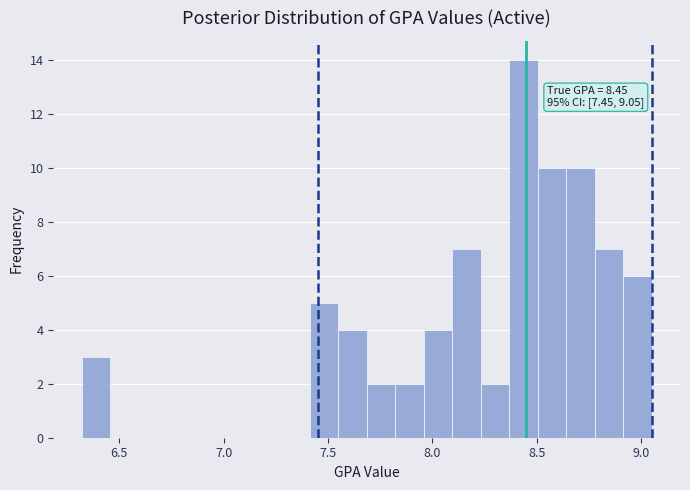

Around what value on the x-axis is the tallest bar? Give the approximate position of its centre, as read against the axis.

8.45